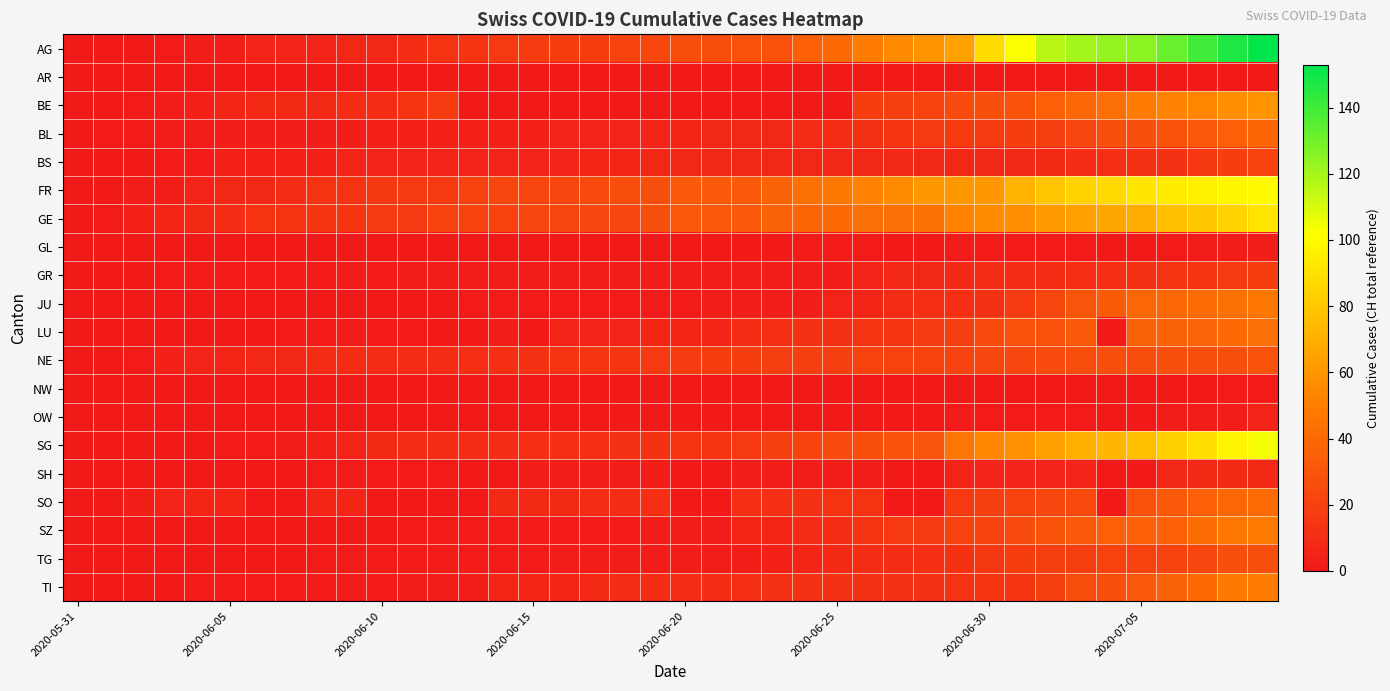

Which label corresponds to the smallest value in the chart?

2020-05-31